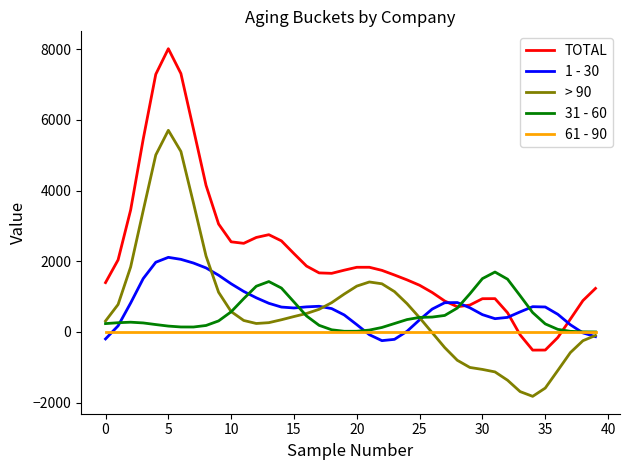

In TOTAL, how many points are higher than both neighbors (excluding endpoints)?

4